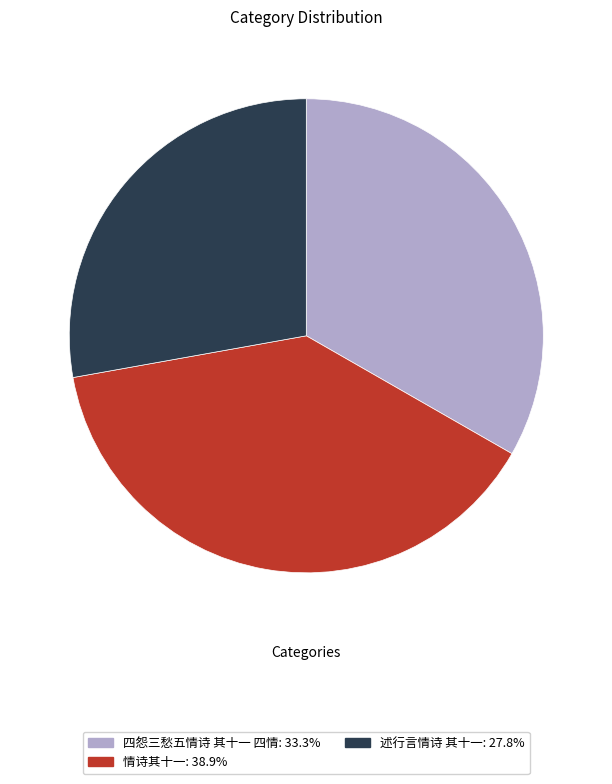

Count the number of slices in the pie.

3